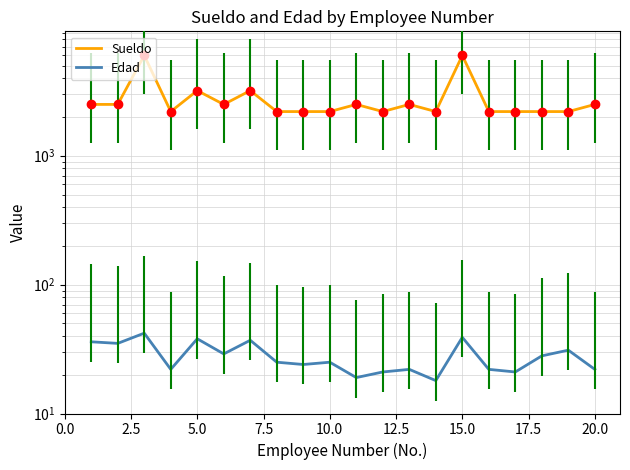

True or false: Edad has a value of 69 at 5.0.

False